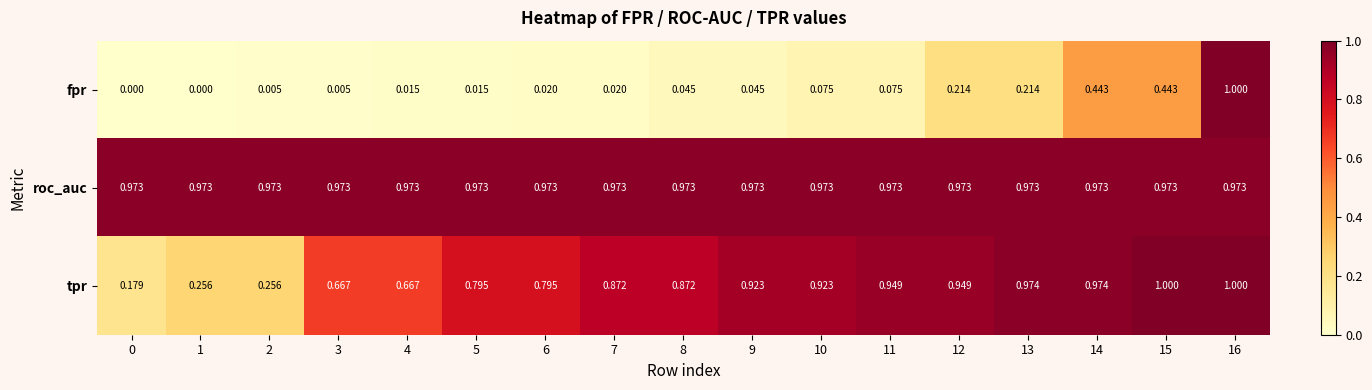

Which series changed the most between 3 and 4?

fpr